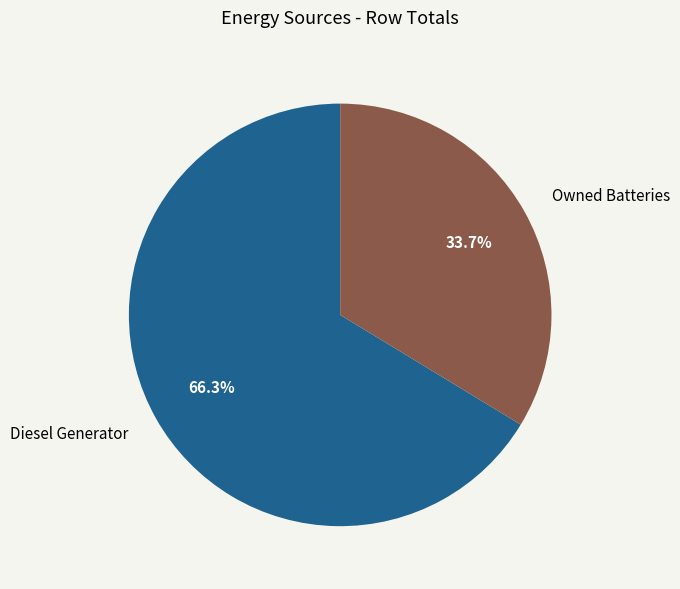

To the nearest percent, what is the average slice percentage?

50%